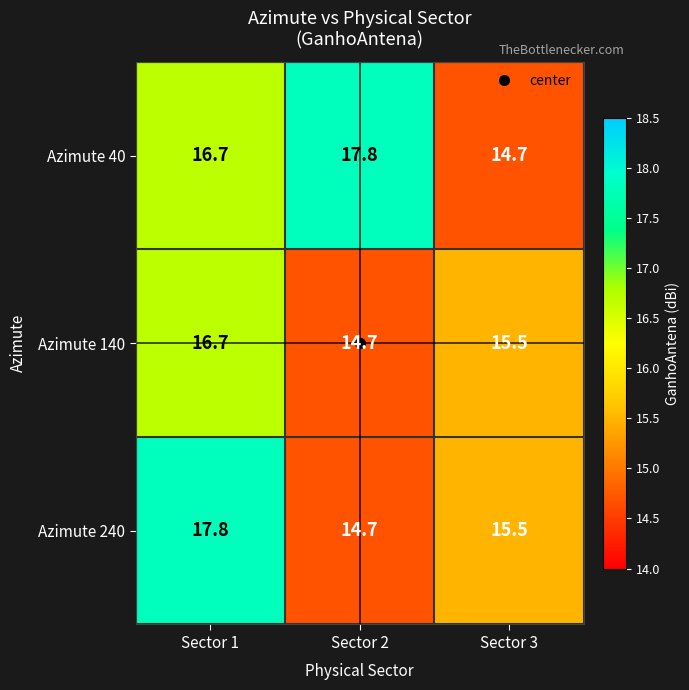

Which series has the largest total across all categories?

Azimute 40